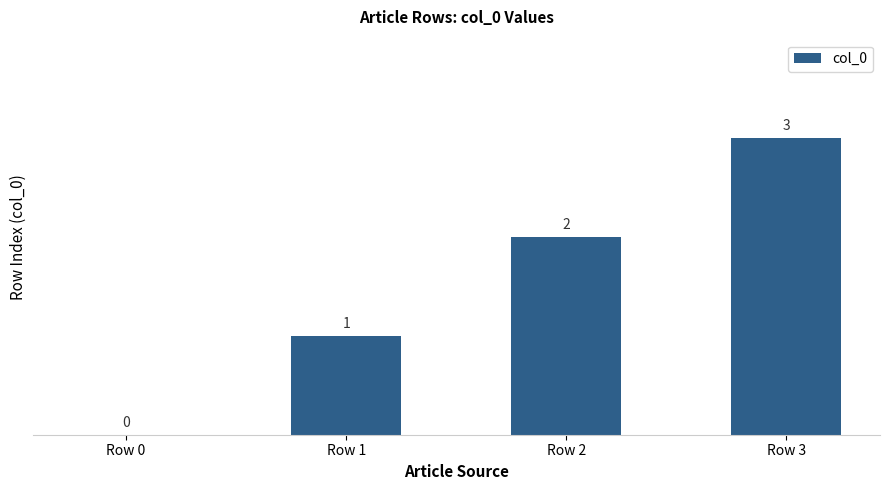

Which category has the highest value across all series?

Row 3